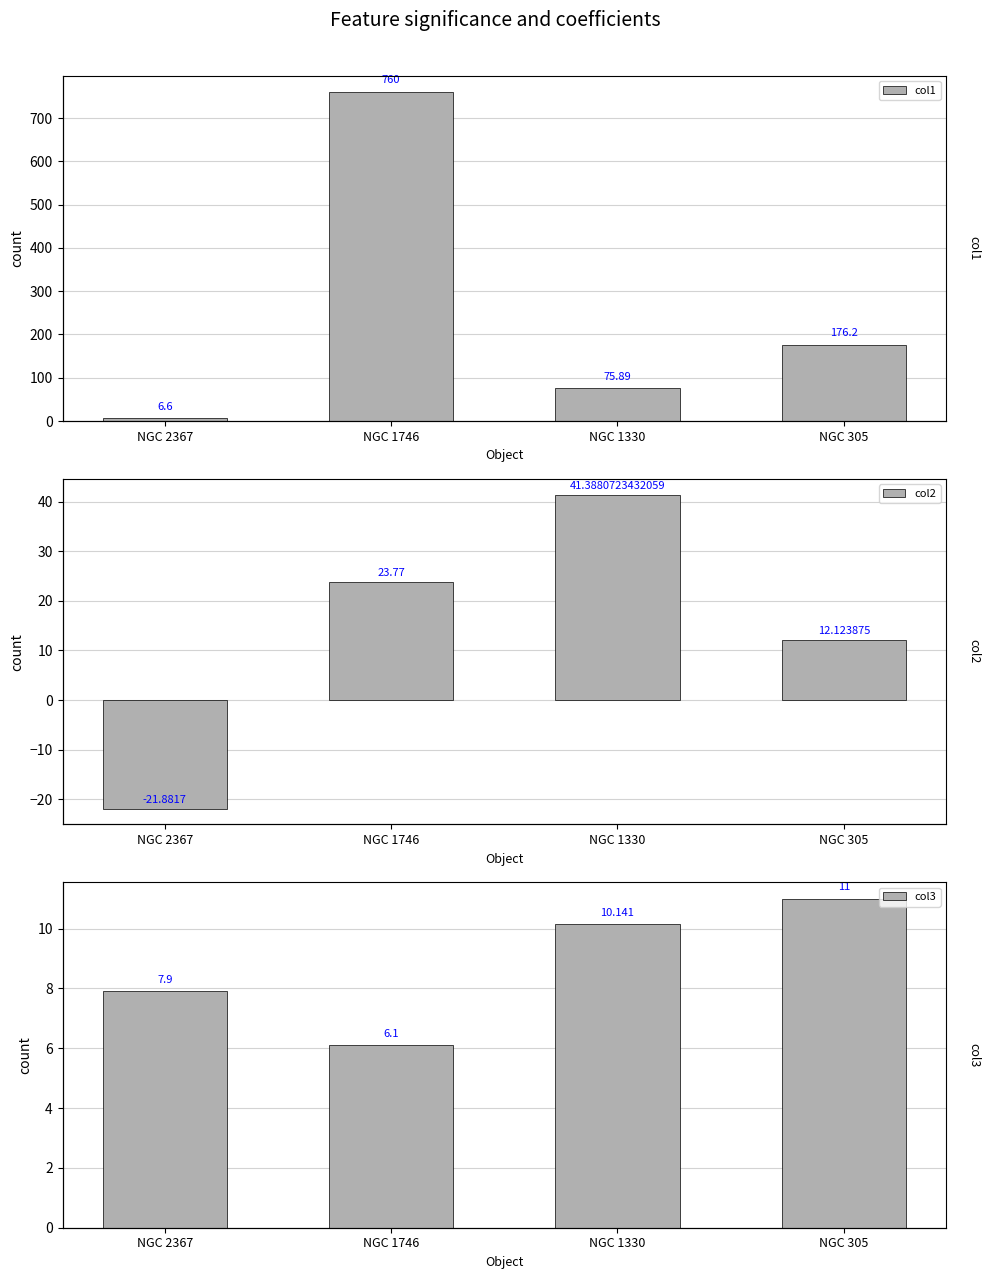

Which series has the widest spread of values?

col1